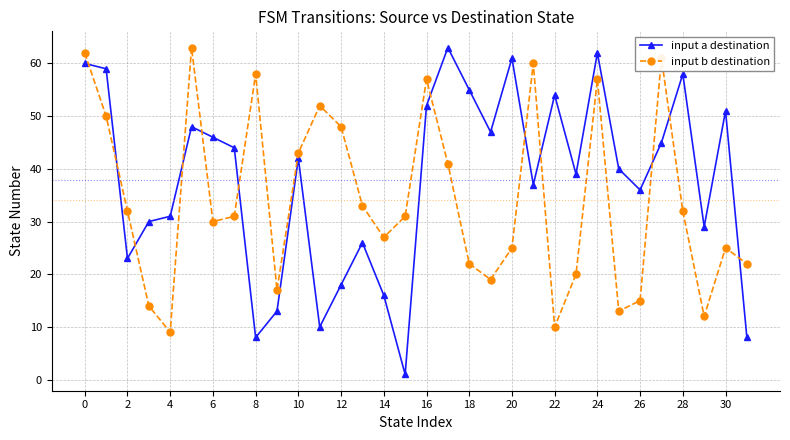

What is the lowest value of the input b destination series?

9